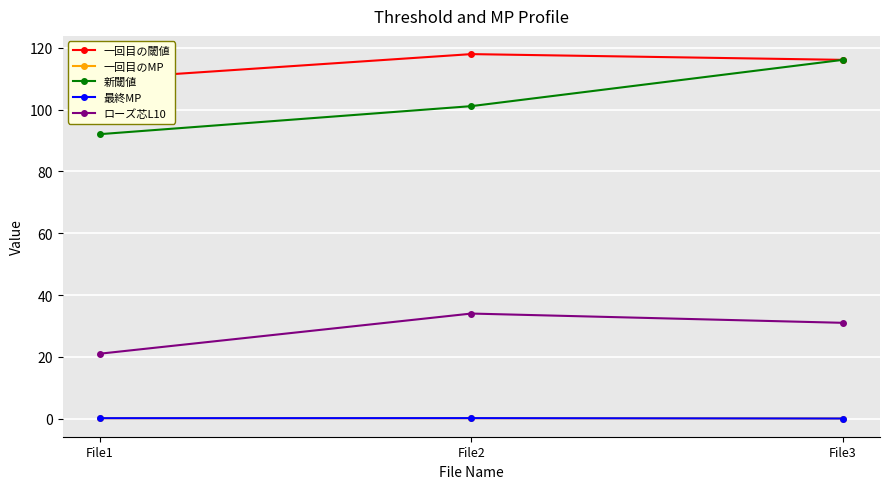

Rank the series by their maximum value, from highest to lowest.

一回目の閾値, 新閾値, ローズ芯L10, 最終MP, 一回目のMP